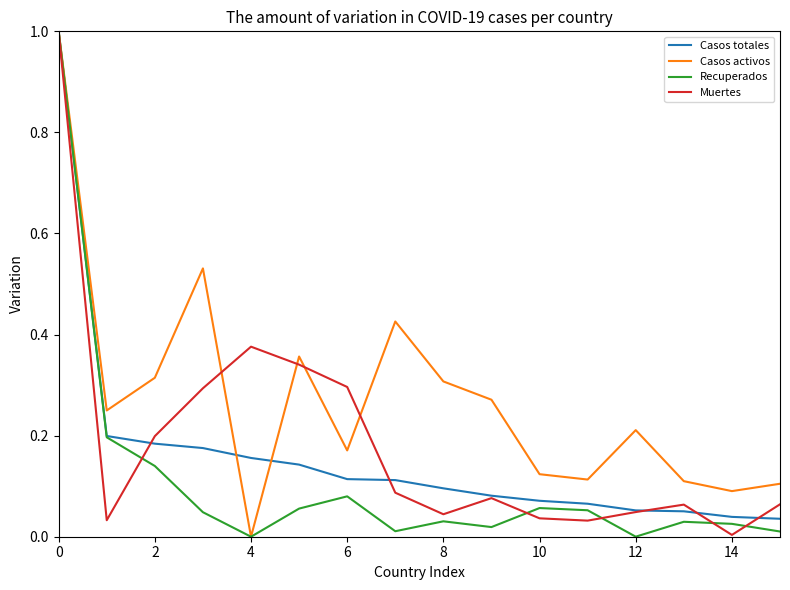

Rank the series by their average value, from lowest to highest.

Recuperados, Casos totales, Muertes, Casos activos